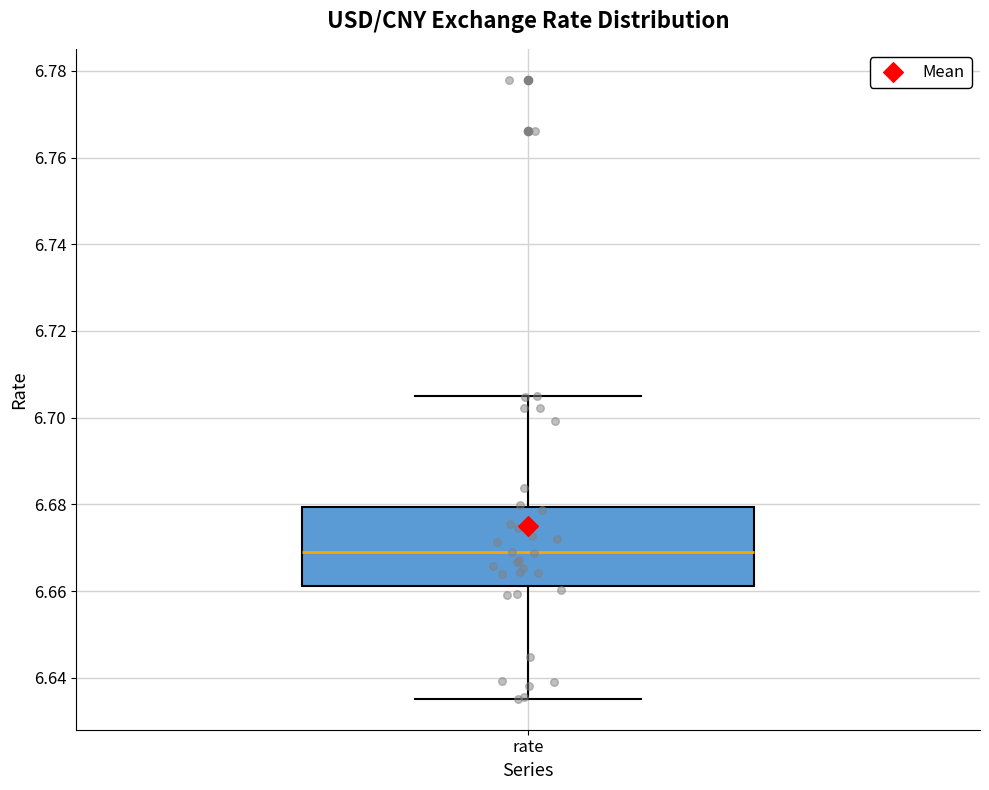

Where does the lower whisker of the box for rate end on the y-axis? The values are not printed on the chart, so give them approximately, as read against the axis.

6.636